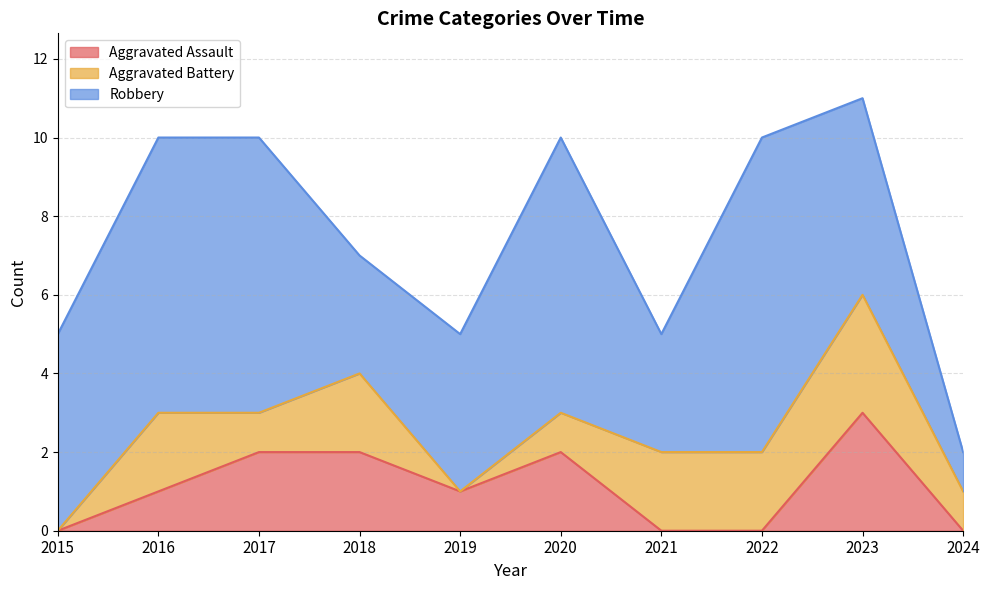

What is the sum of the Robbery values at 2016 and 2015?

12